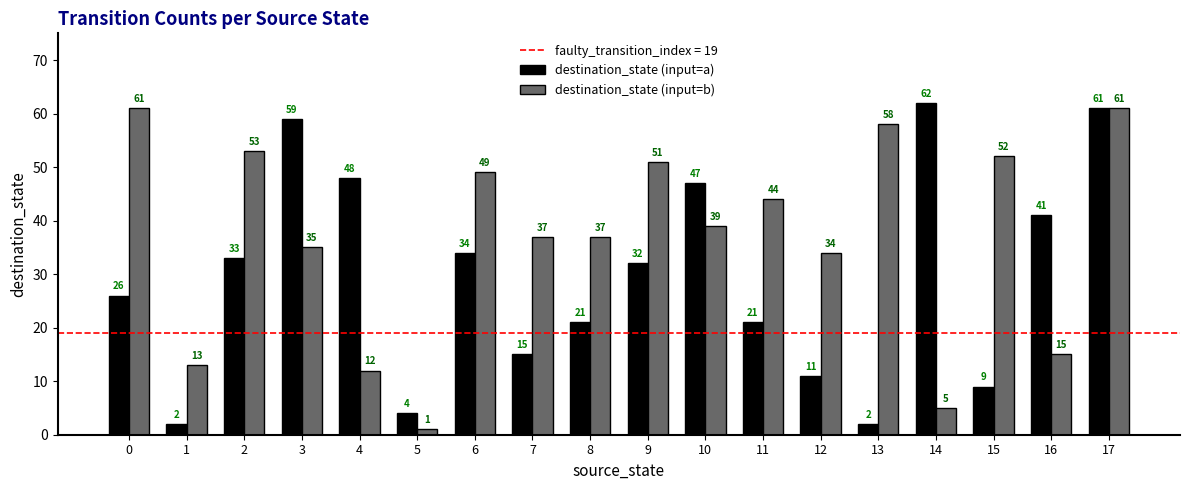

True or false: destination_state (input=b) has a value of 23 at 16.

False